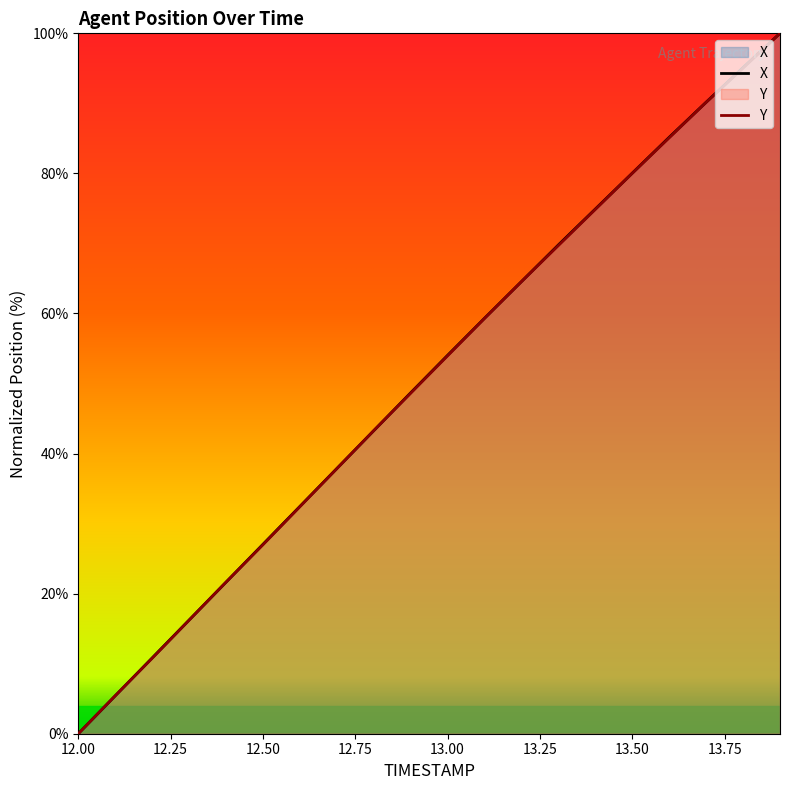

How many lines are shown in the chart?

2